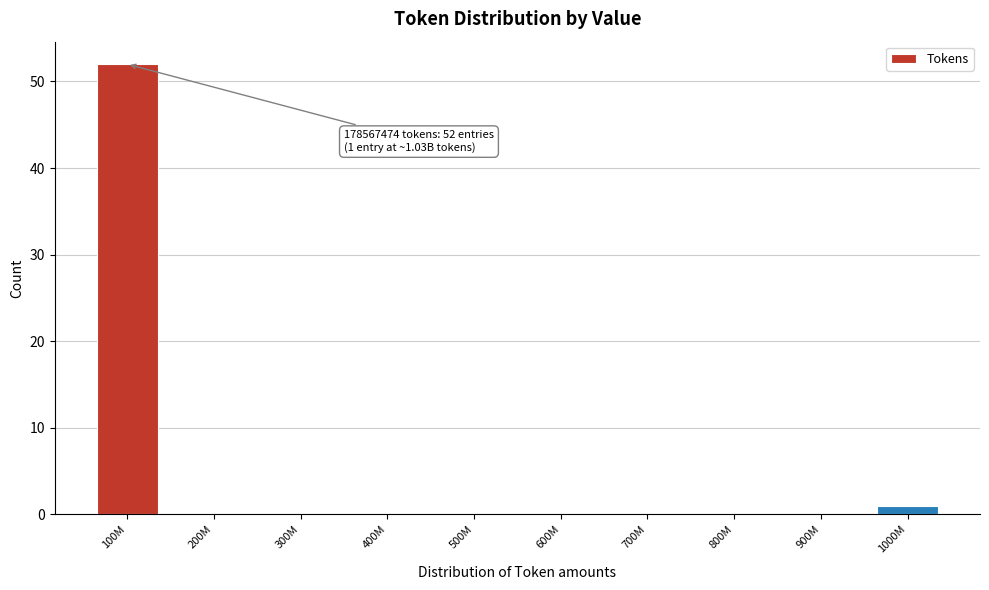

Reading right to left, list all the values displayed in this chart.

1000M=1	900M=0	800M=0	700M=0	600M=0	500M=0	400M=0	300M=0	200M=0	100M=52